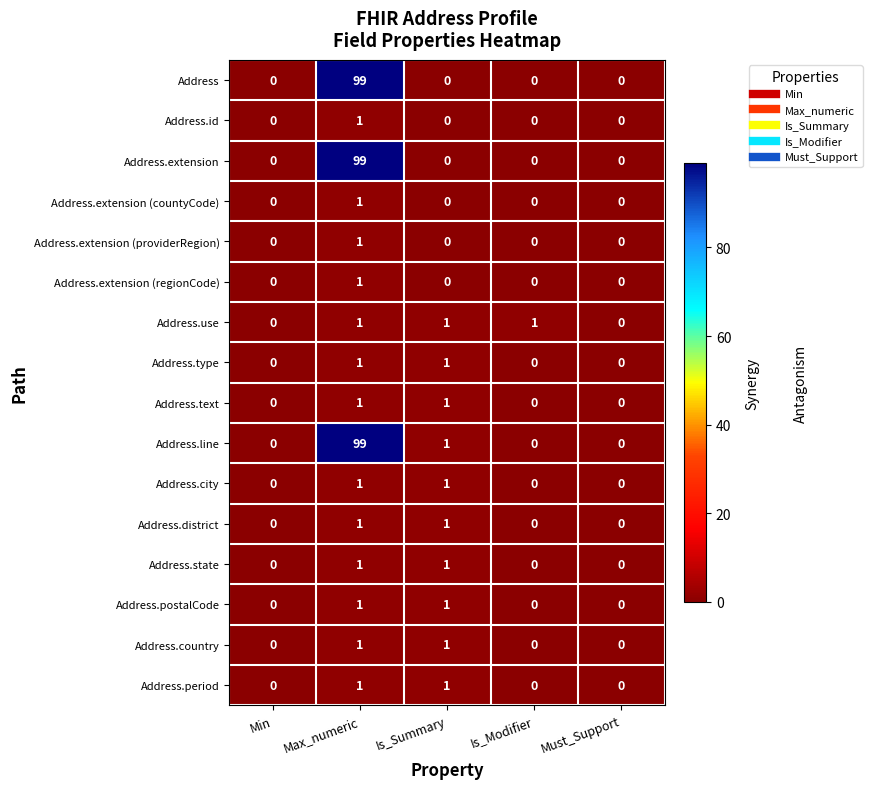

At which category is the sum across all series the highest?

Max_numeric